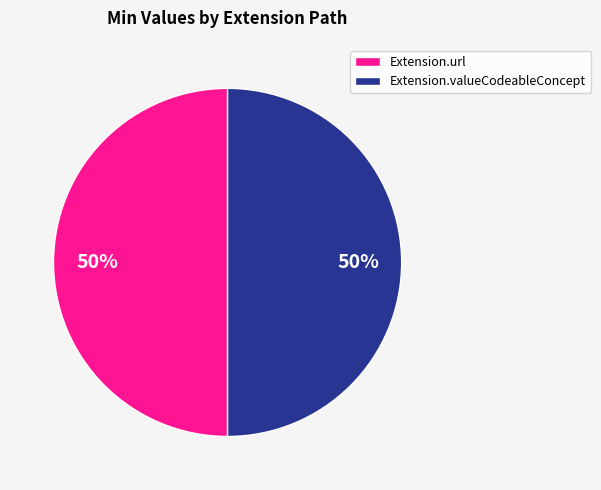

What percentage is the Extension.url slice, to the nearest percent?

50%